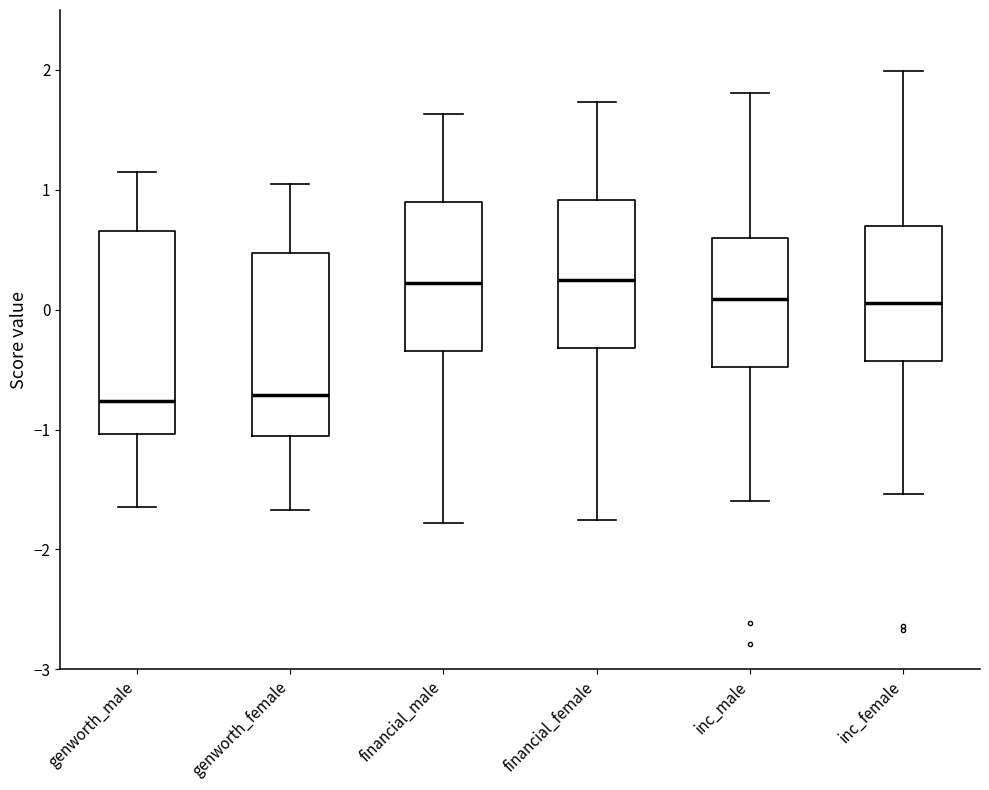

Comparing the boxes themselves (not the whiskers), which one is the tallest?

genworth_male